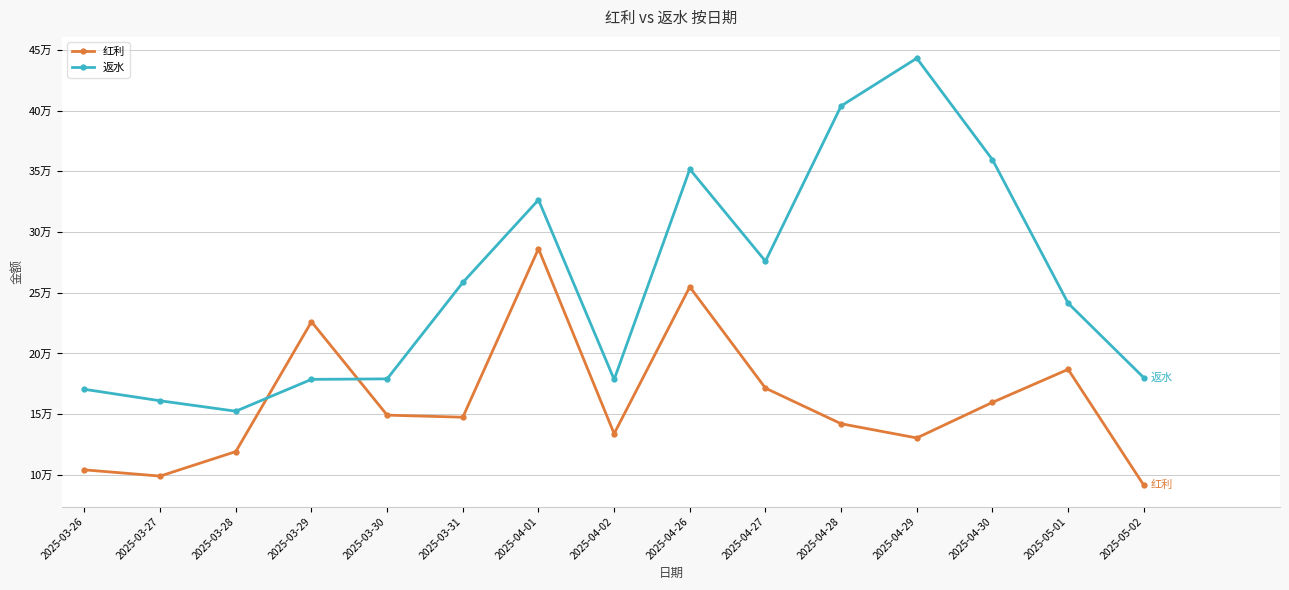

What is the greatest value displayed?

443199.2